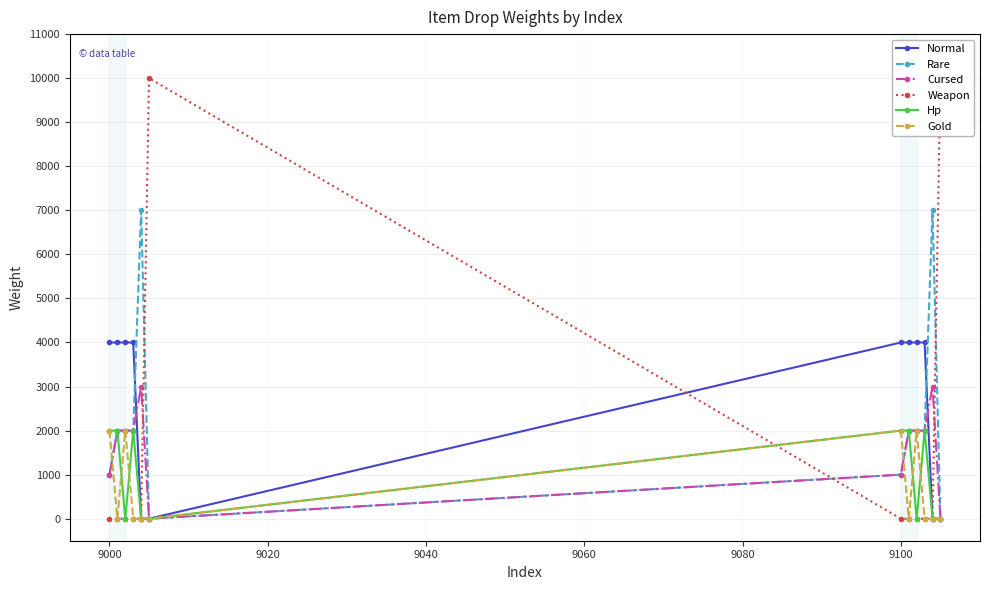

True or false: Gold and Cursed cross at least once.

True